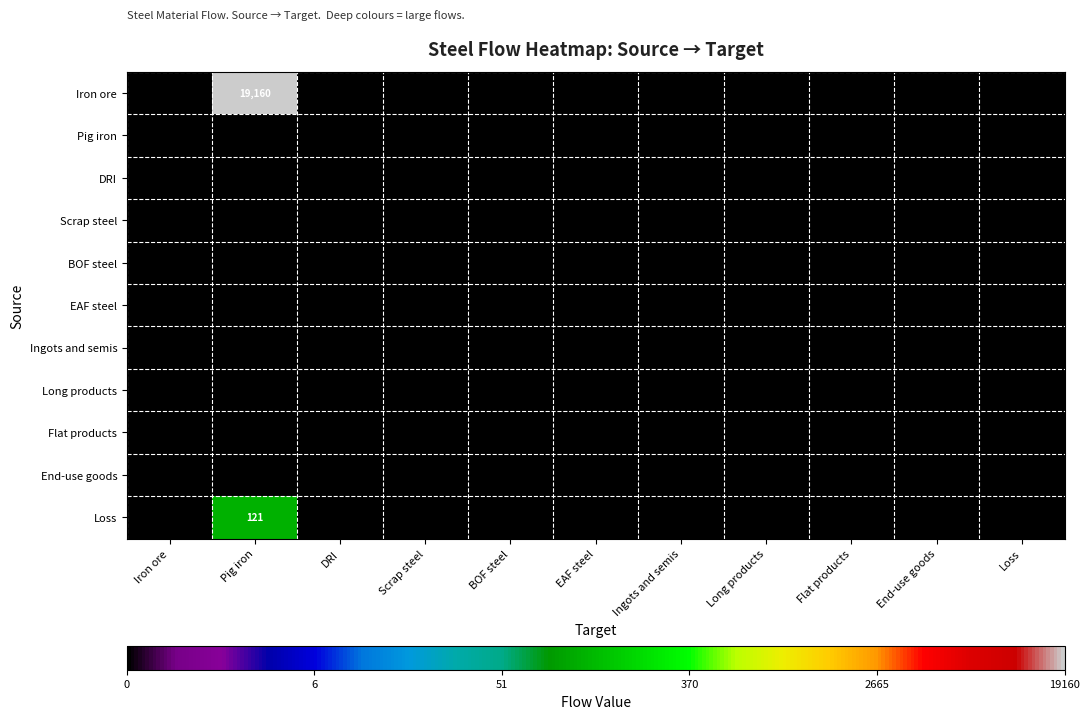

Is it true that Iron ore equals 33626 at Pig iron?

False